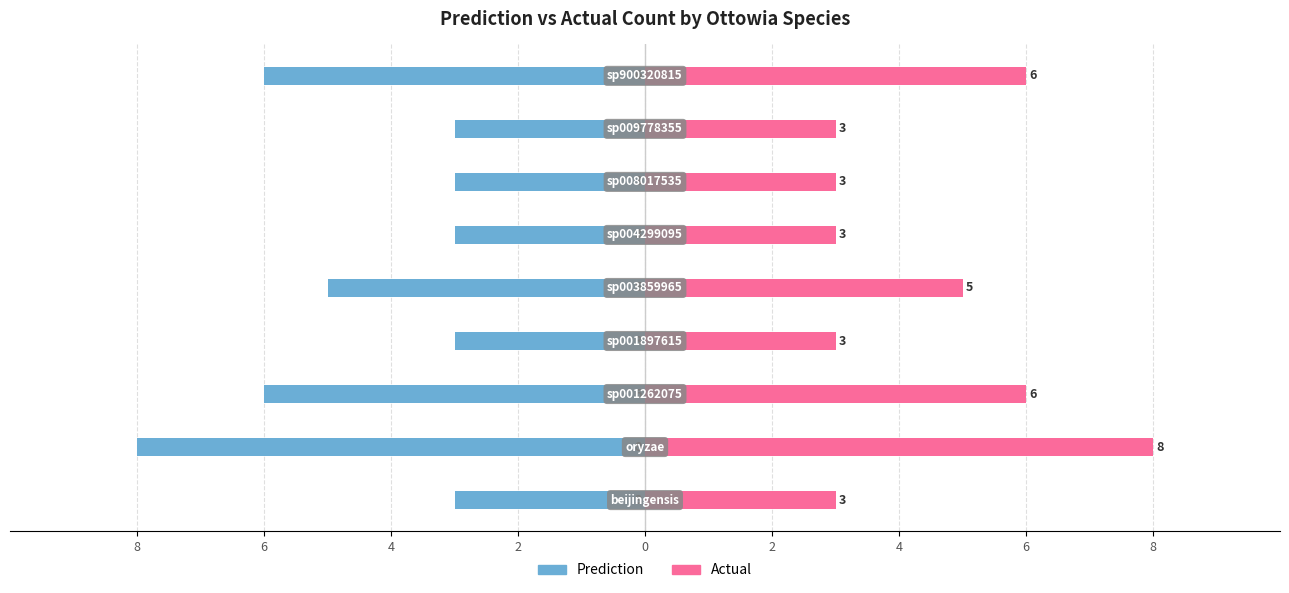

What are all the series names shown in the legend?

prediction, actual